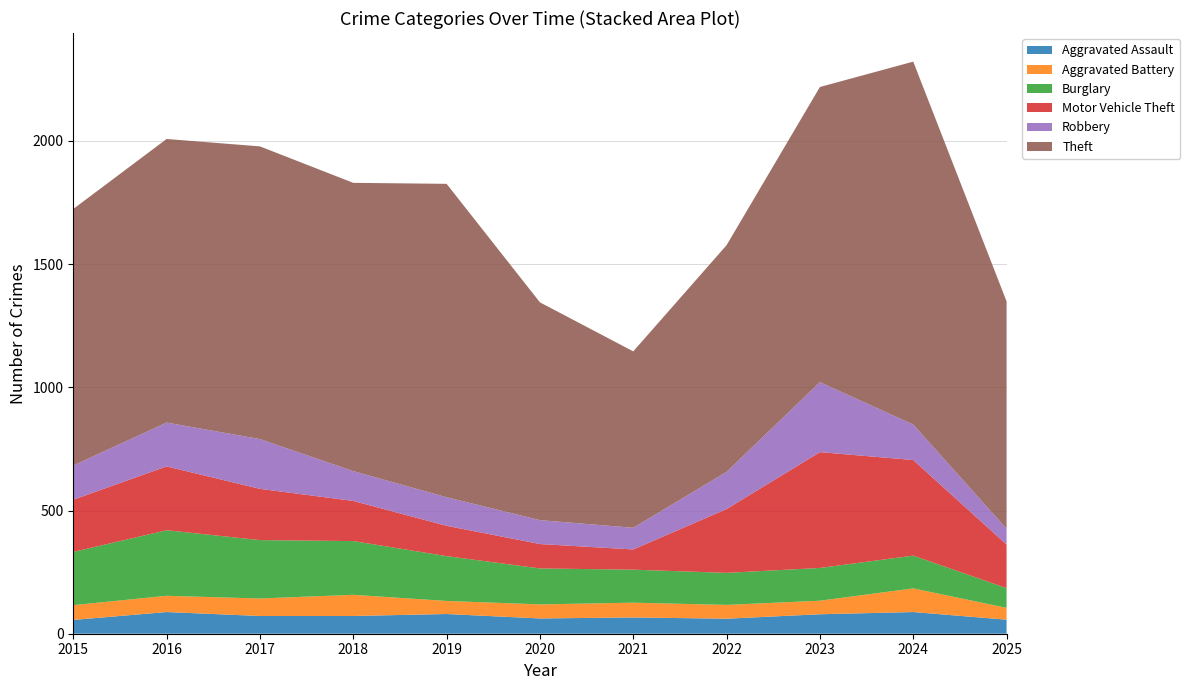

Reading left to right, list all the values displayed in this chart.

Aggravated Assault: 2015=56	2016=88	2017=72	2018=72	2019=80	2020=62	2021=66	2022=61	2023=79	2024=88	2025=57
Aggravated Battery: 2015=60	2016=66	2017=71	2018=86	2019=53	2020=57	2021=60	2022=56	2023=55	2024=96	2025=48
Burglary: 2015=216	2016=266	2017=237	2018=218	2019=182	2020=146	2021=134	2022=130	2023=133	2024=133	2025=80
Motor Vehicle Theft: 2015=212	2016=259	2017=208	2018=163	2019=123	2020=99	2021=82	2022=259	2023=470	2024=388	2025=177
Robbery: 2015=139	2016=178	2017=202	2018=121	2019=116	2020=97	2021=88	2022=151	2023=284	2024=144	2025=64
Theft: 2015=1041	2016=1151	2017=1188	2018=1170	2019=1272	2020=884	2021=716	2022=920	2023=1198	2024=1473	2025=923